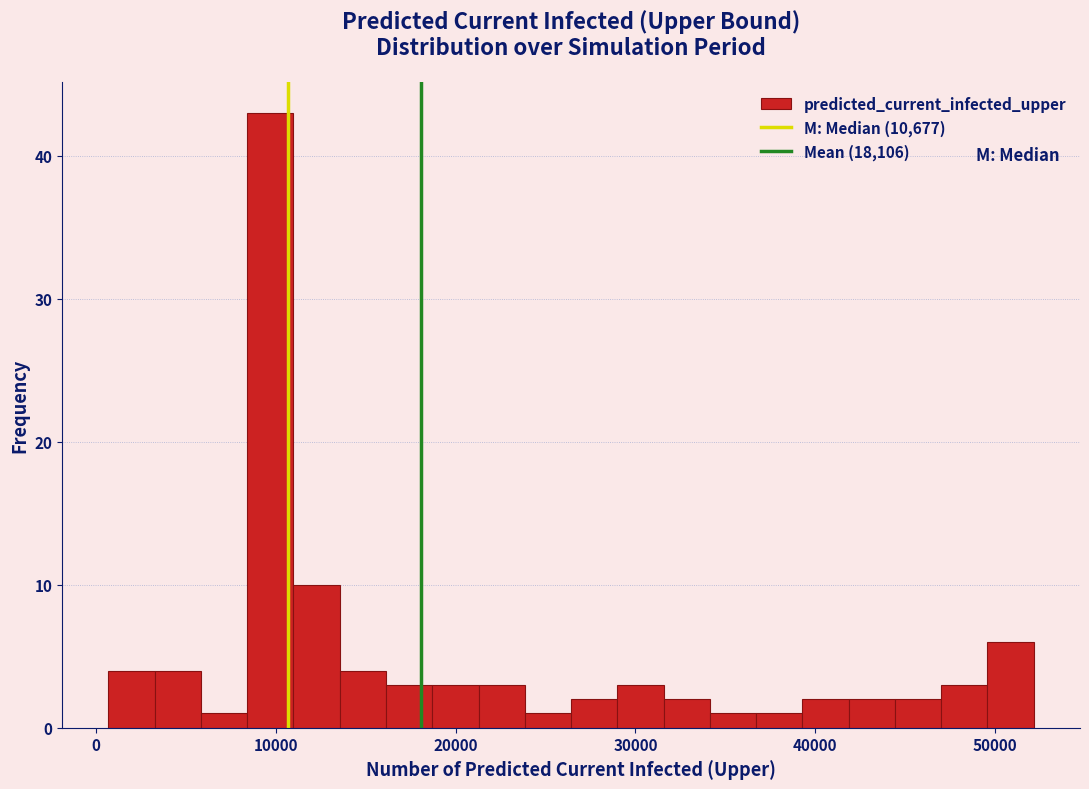

Around what value on the x-axis is the tallest bar? Give the approximate position of its centre, as read against the axis.

10000